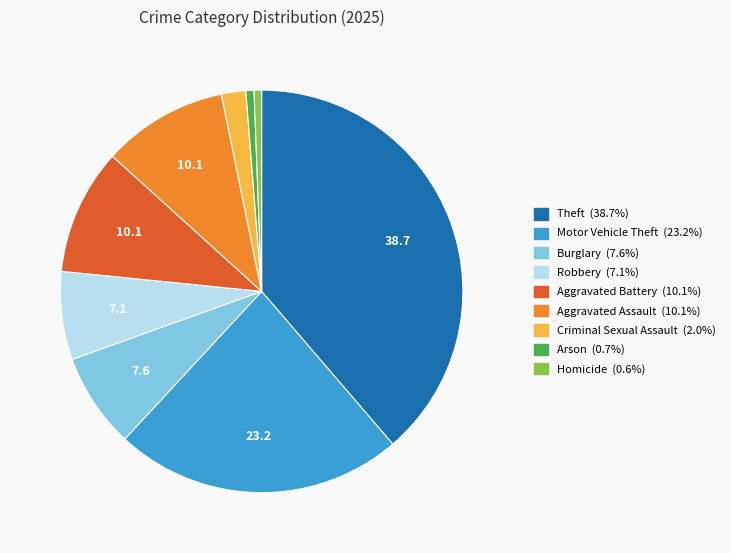

Does any single category account for the majority?

No